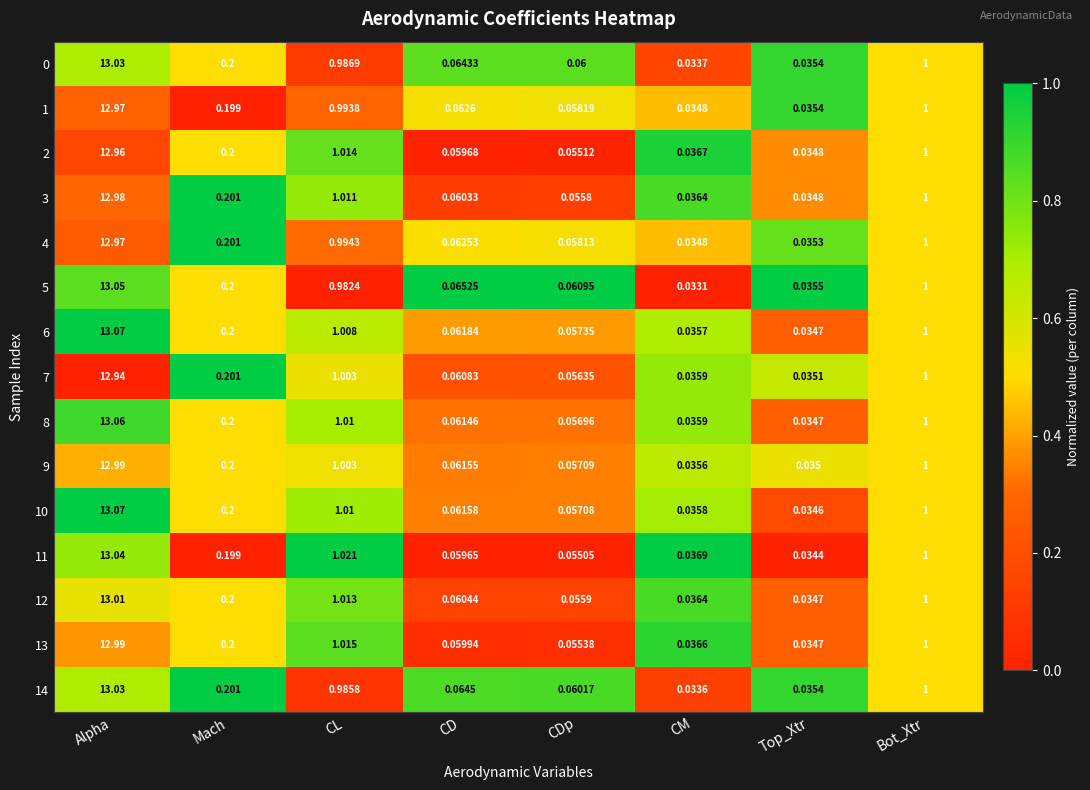

Rank the categories by 4 value from lowest to highest.

CM, Top_Xtr, CDp, CD, Mach, CL, Bot_Xtr, Alpha